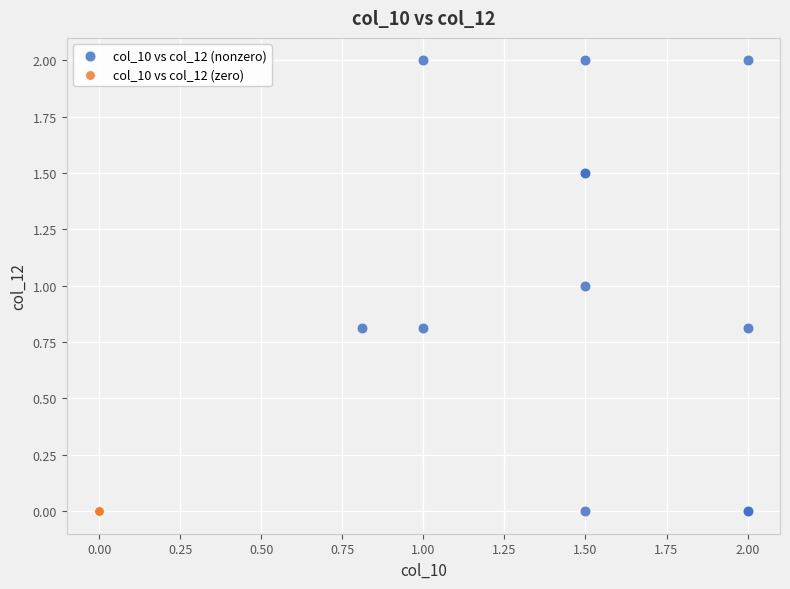

Which series reaches the maximum Y coordinate?

col_10 vs col_12 (nonzero)